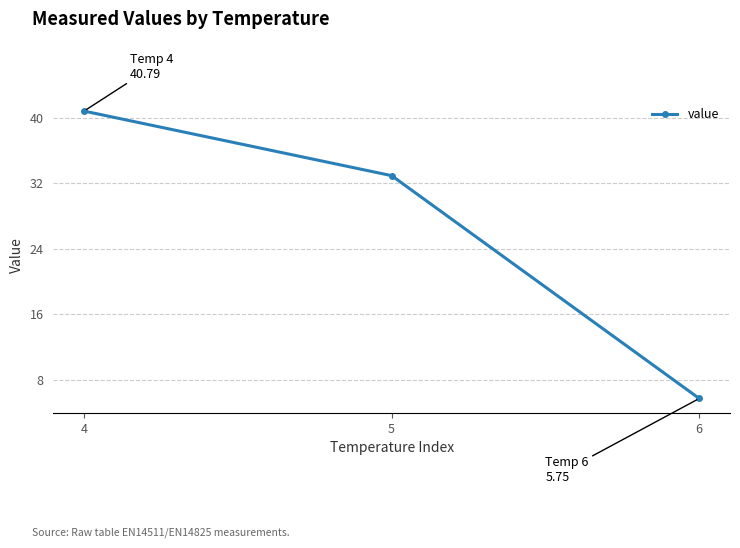

Read the value at 4.

40.8